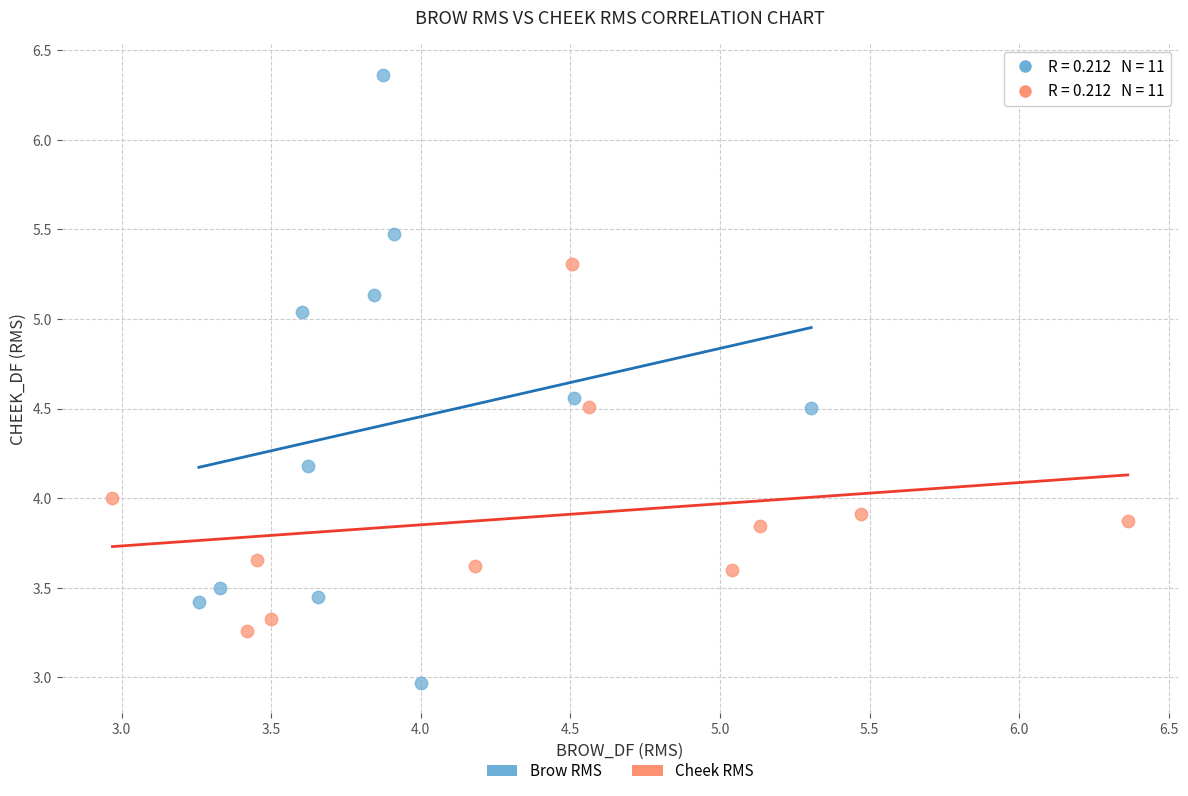

What are all the series names shown in the legend?

Brow RMS, Cheek RMS